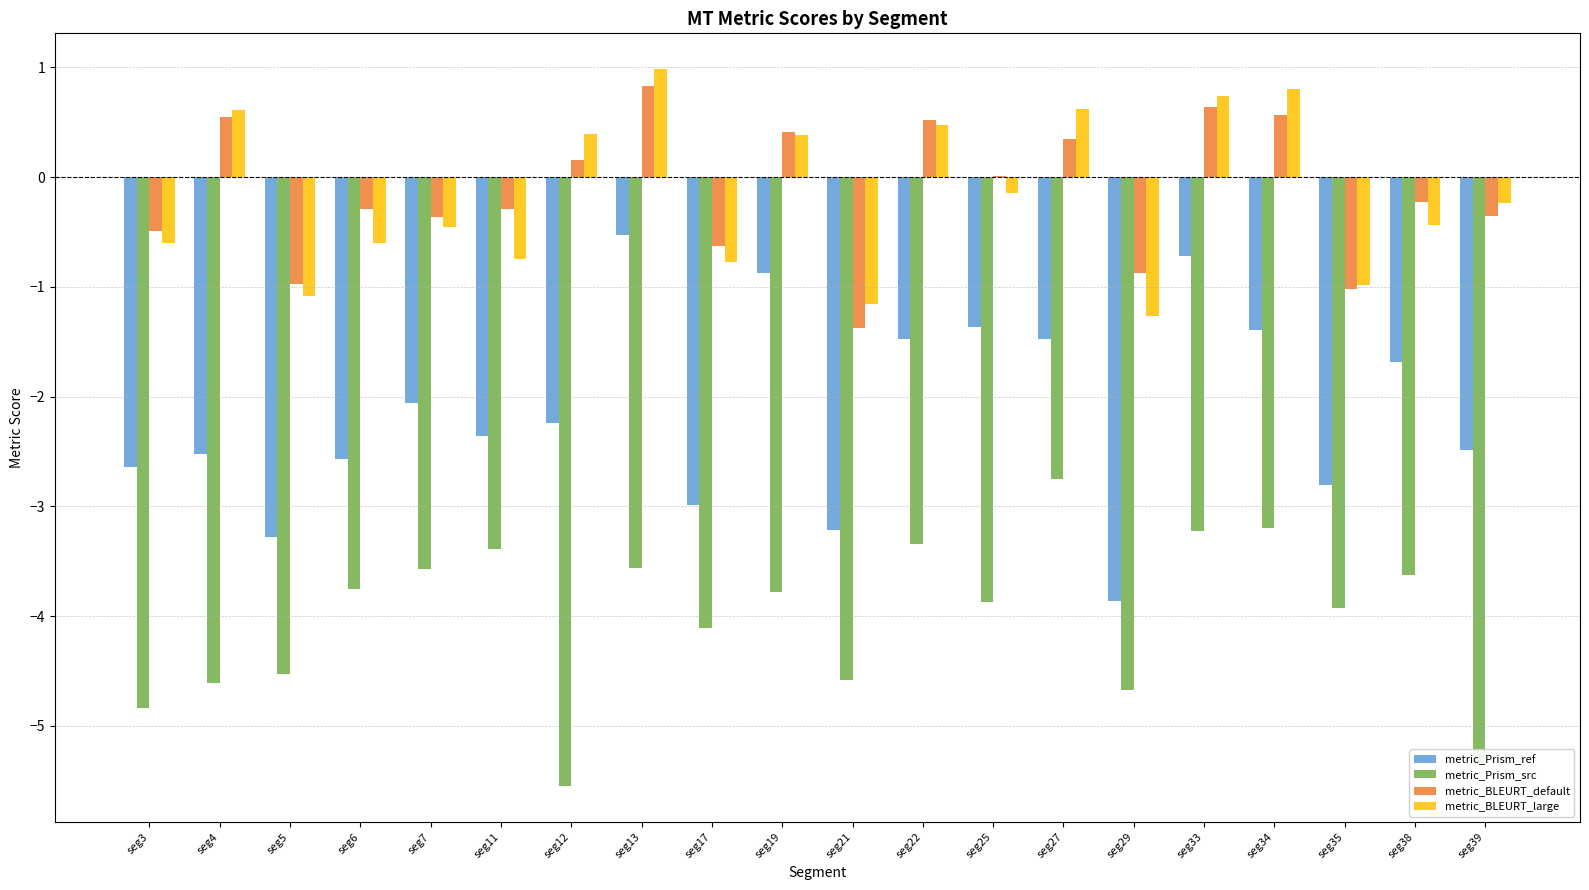

Between seg25 and seg39, which series saw the biggest shift?

metric_Prism_src